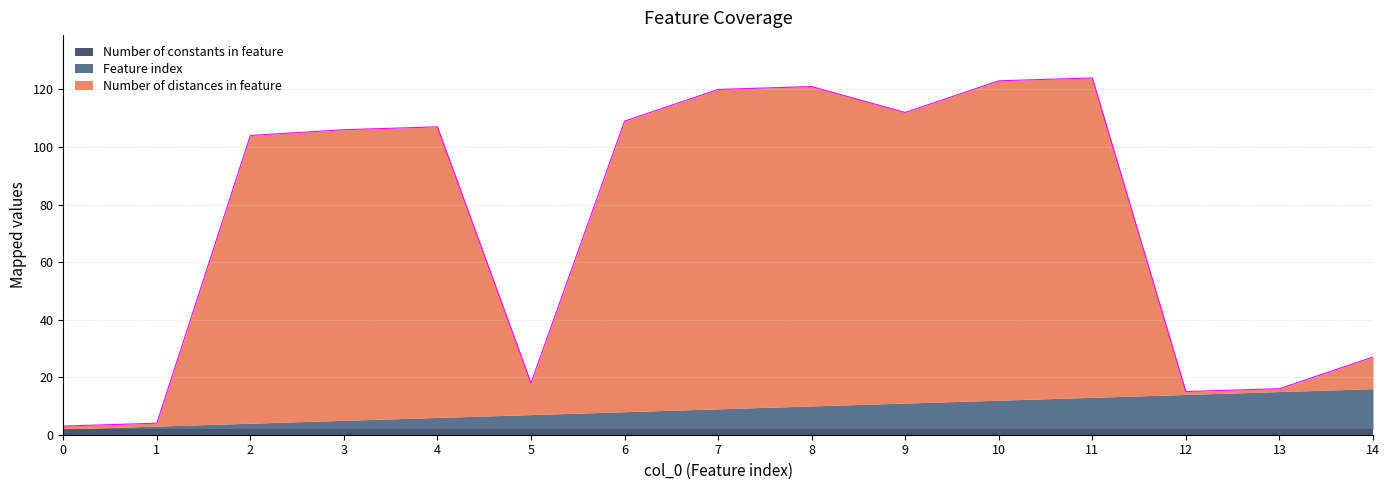

What is the sum of the Number of distances in feature values at 2 and 8?

211